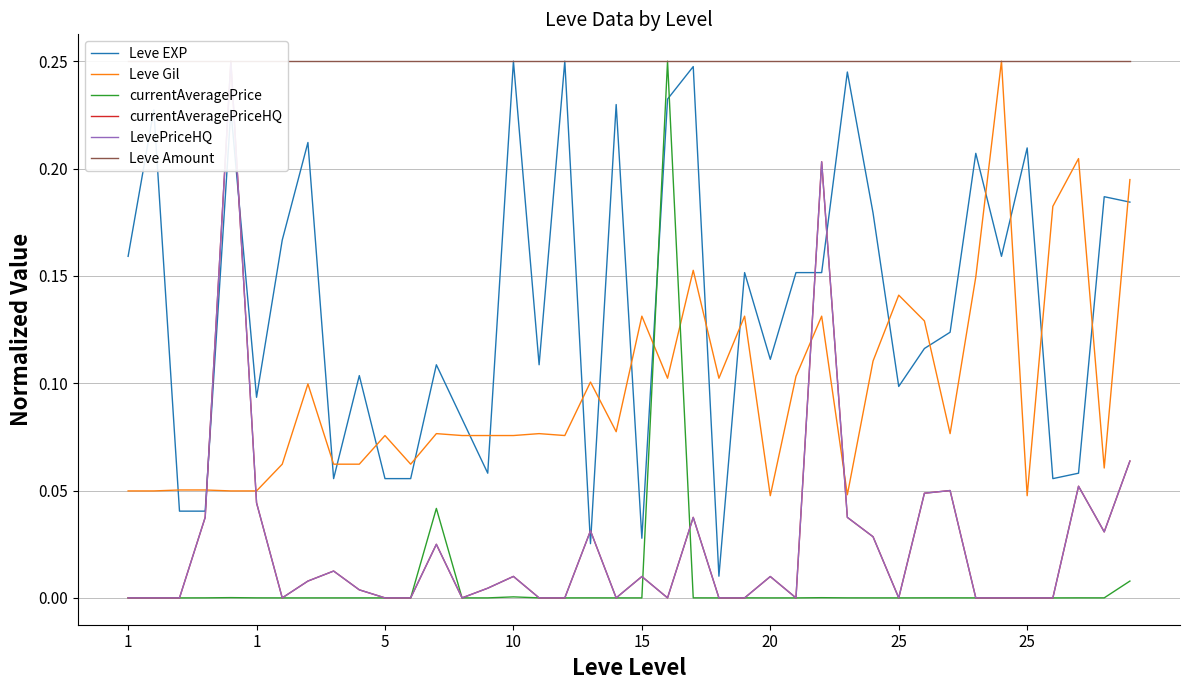

At how many categories does at least one series exceed 0?

40